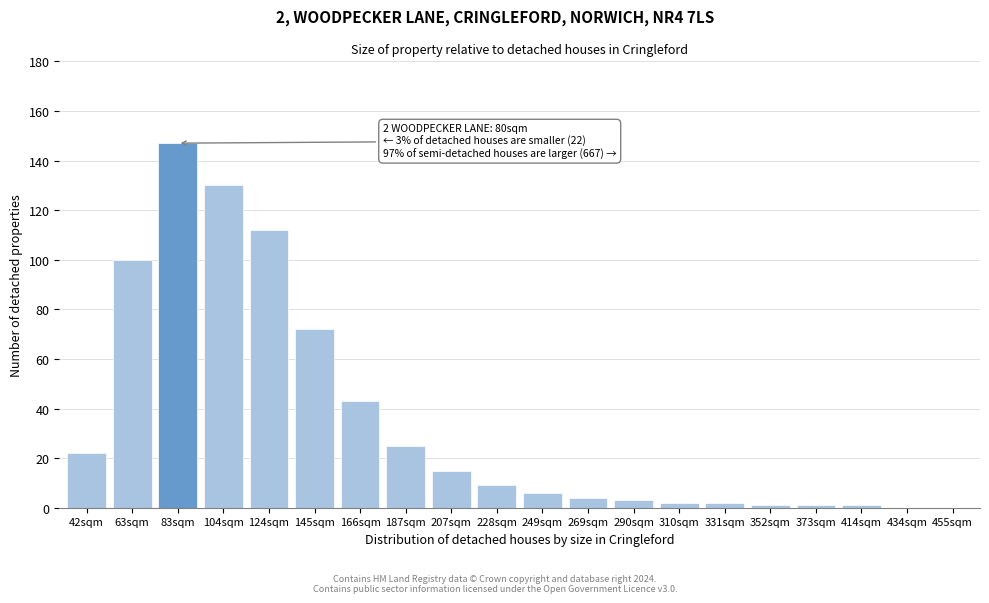

Reading left to right, list all the values displayed in this chart.

42sqm=22	63sqm=100	83sqm=147	104sqm=130	124sqm=112	145sqm=72	166sqm=43	187sqm=25	207sqm=15	228sqm=9	249sqm=6	269sqm=4	290sqm=3	310sqm=2	331sqm=2	352sqm=1	373sqm=1	414sqm=1	434sqm=0	455sqm=0